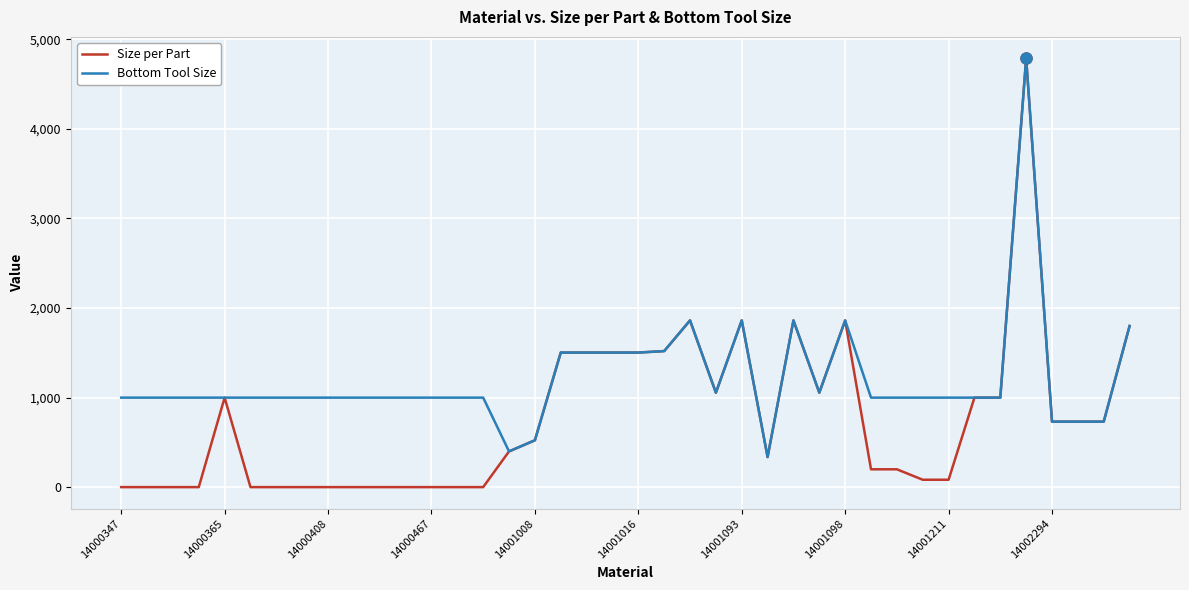

Which series has the largest range (max minus min)?

Size per Part